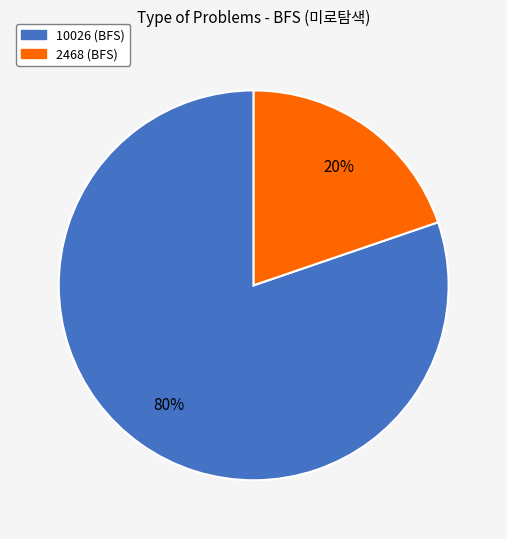

Is there any slice that represents more than half of the pie?

Yes